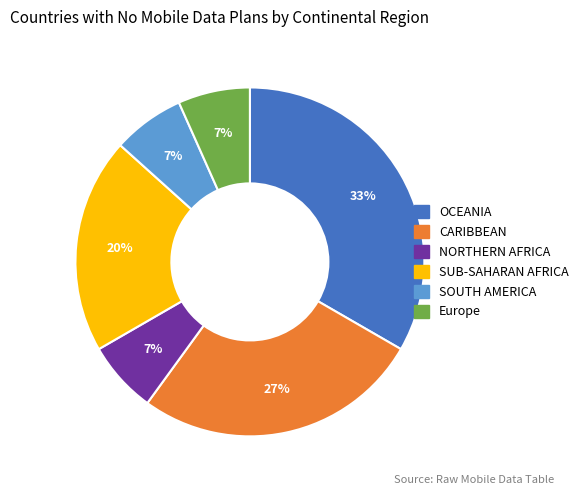

Which category has the biggest portion of the pie?

OCEANIA